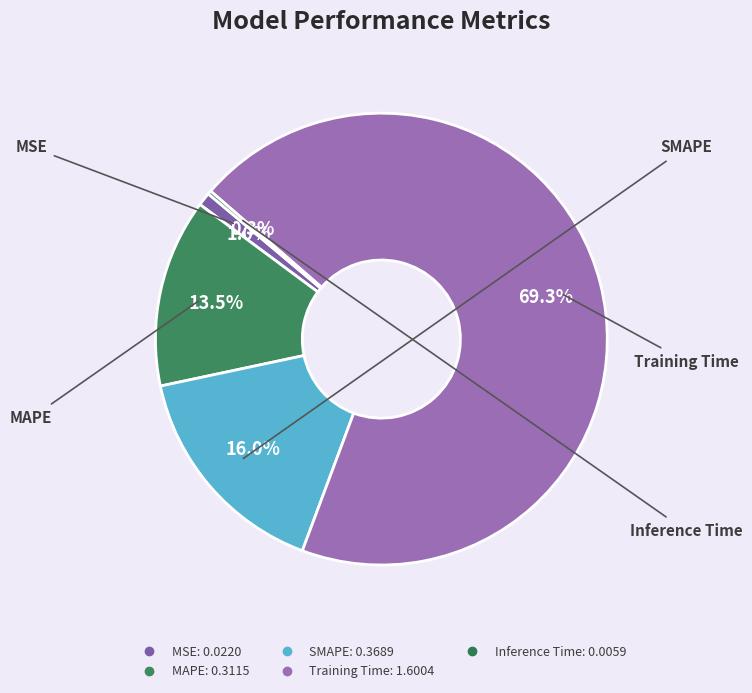

Is there any slice that represents more than half of the pie?

Yes